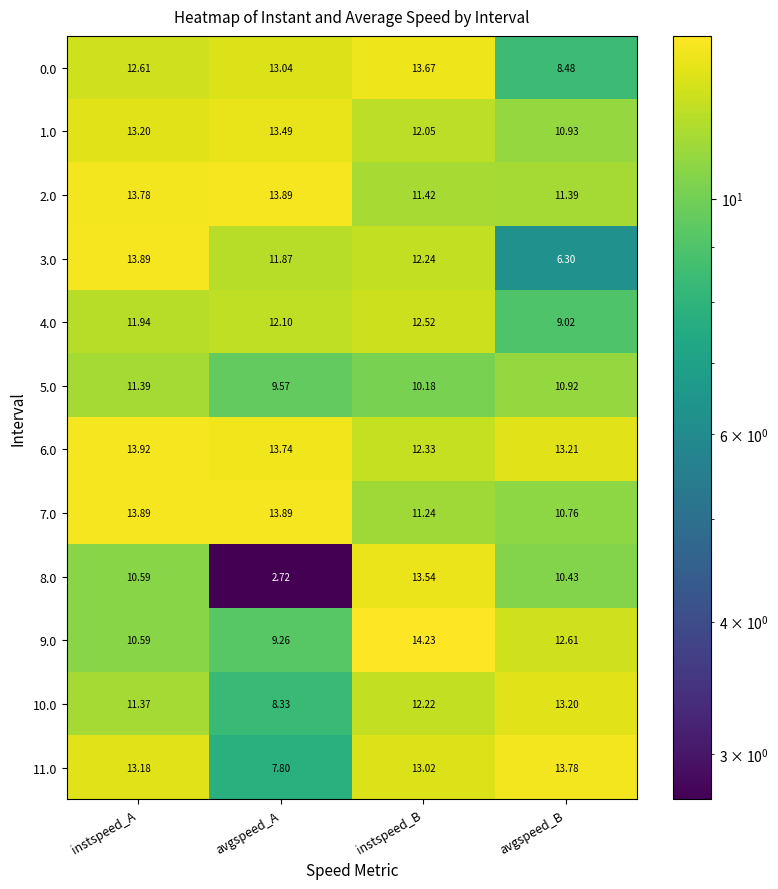

What is the spread (max minus min) of values at avgspeed_B?

7.5